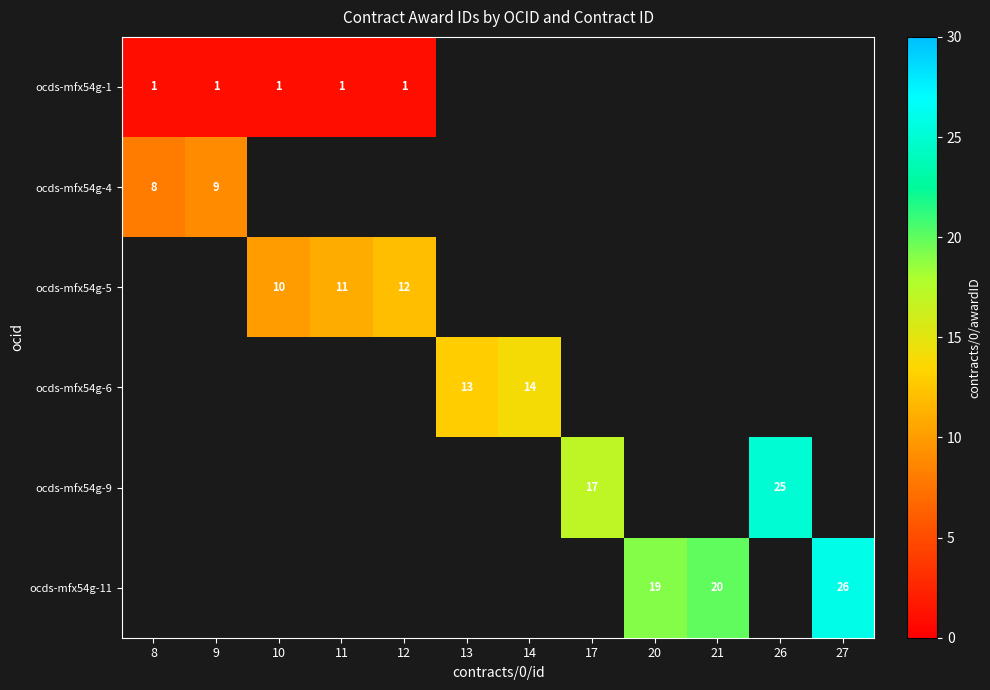

The value of ocds-mfx54g-5 at 12 is 5. True or false?

False